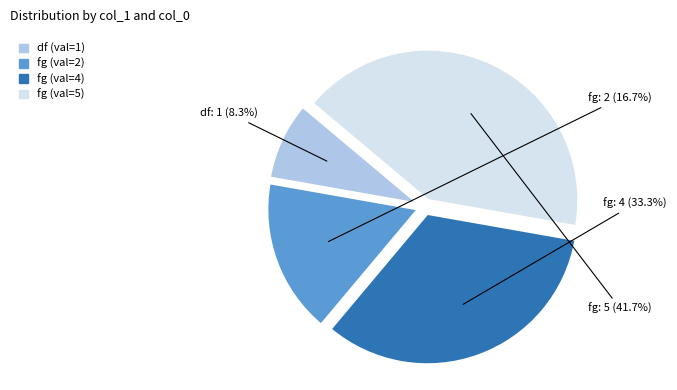

Which slice is the smallest?

df